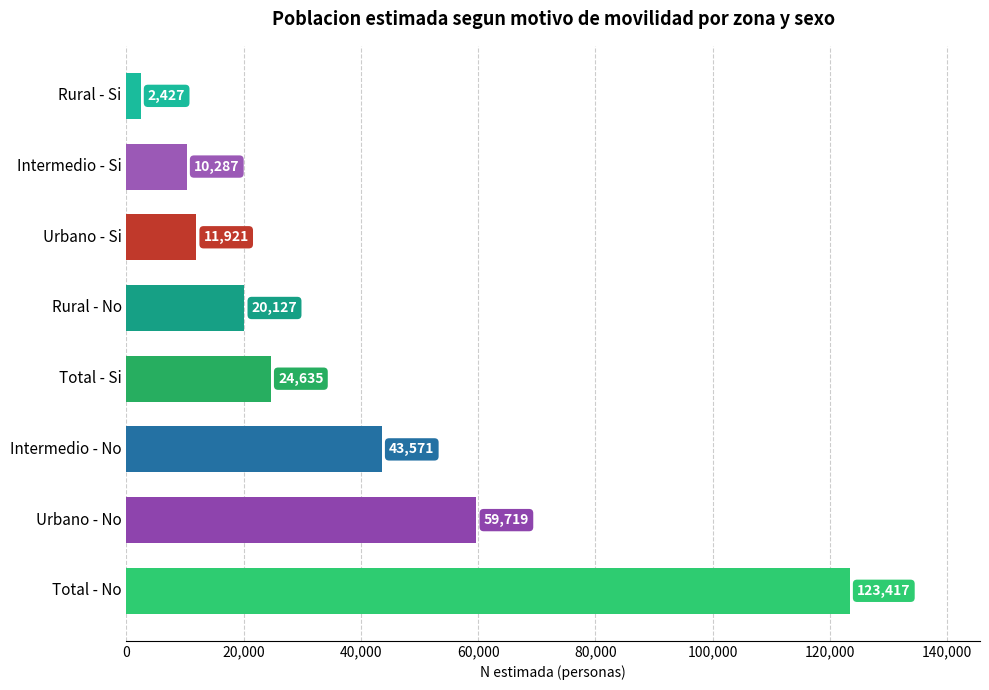

How many series are shown in this chart?

1